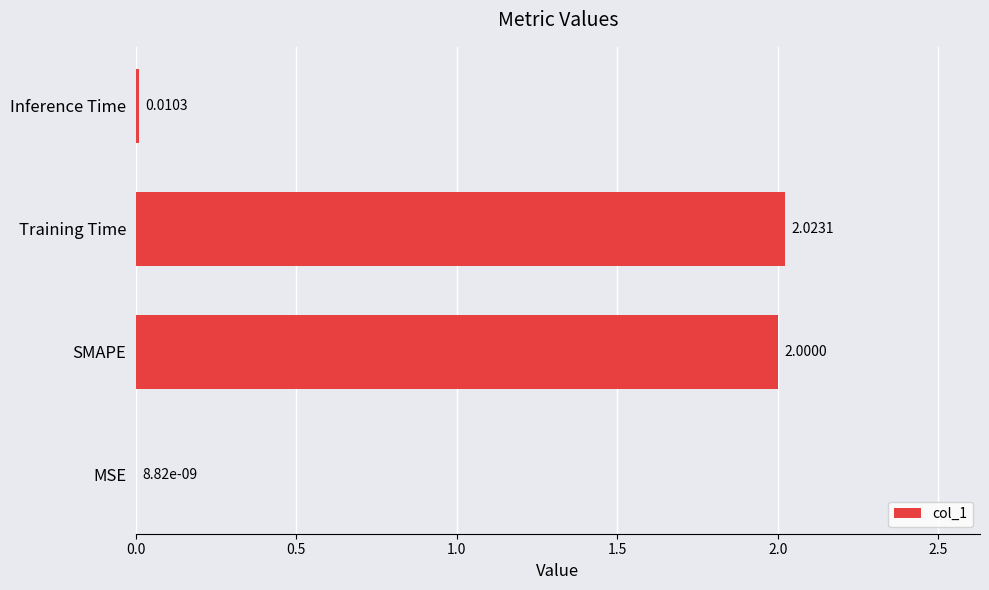

Which category has the highest value across all series?

Training Time